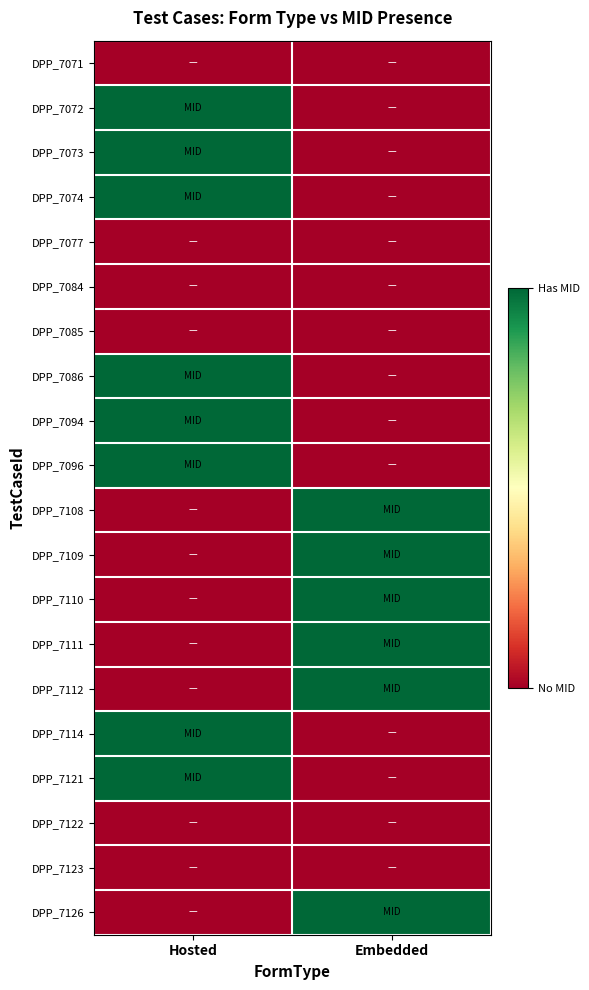

At how many categories does at least one series exceed 0?

2